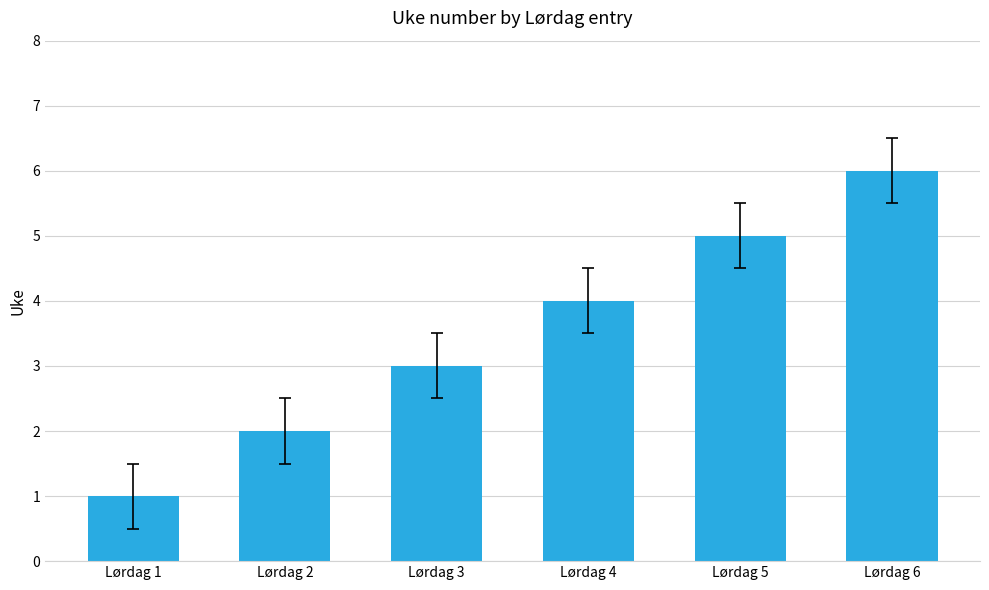

Which category has the lowest value across all series?

Lørdag 1